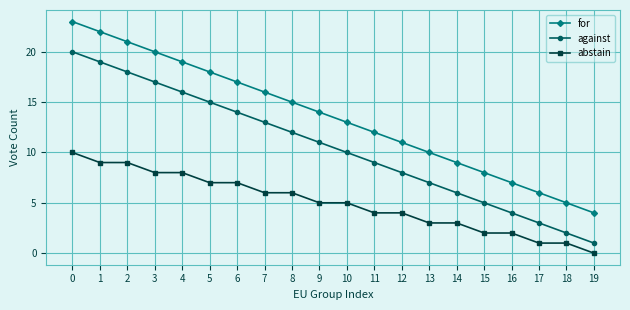

What is the average value of the abstain series?

5